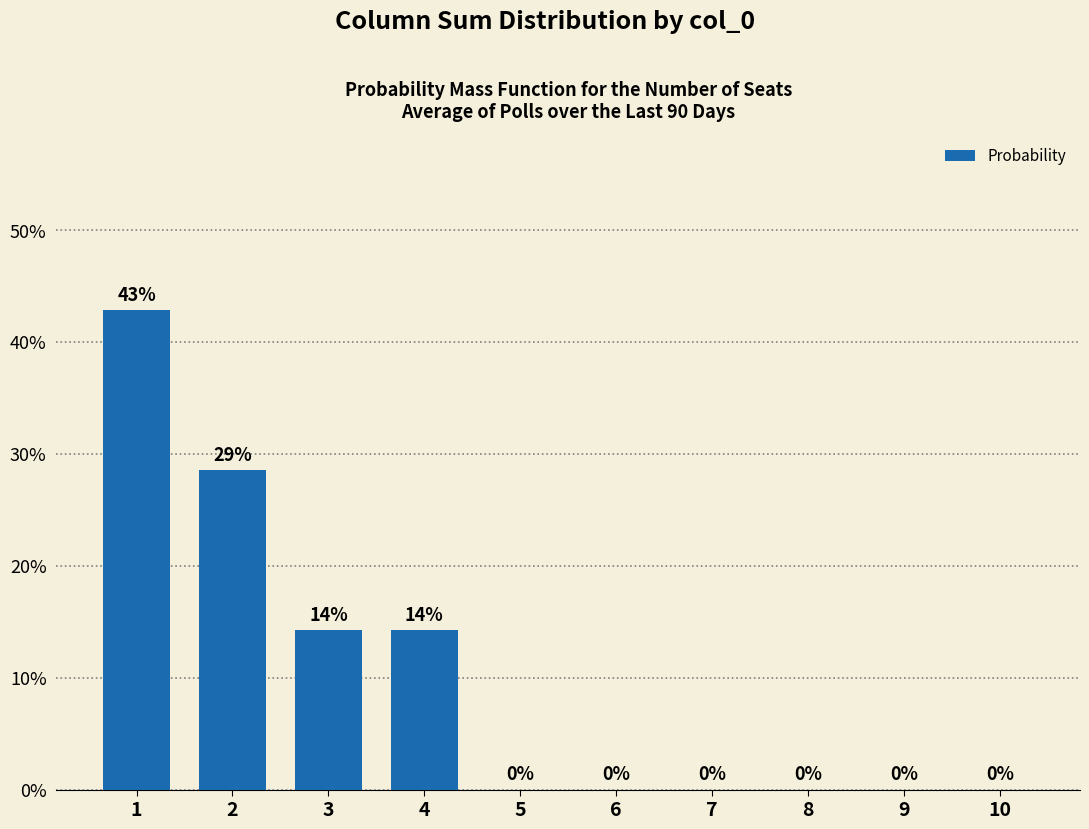

Which category has the highest value across all series?

1